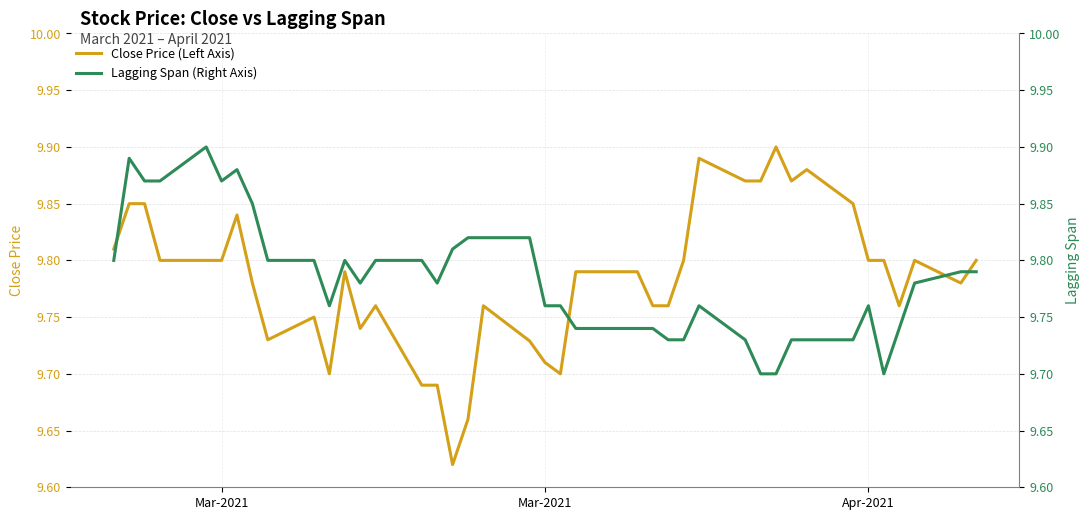

How many Lagging Span (Right Axis) values are between 9 and 10?

40